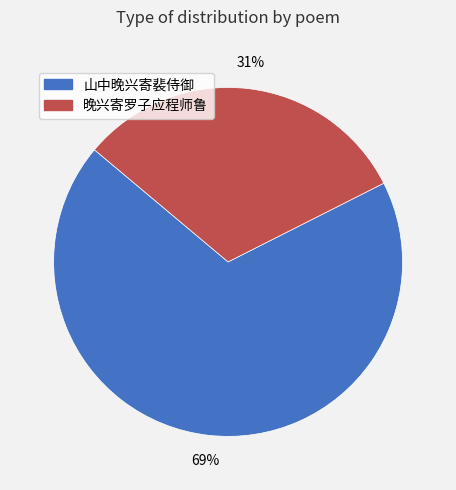

To the nearest percent, what is the average slice percentage?

50%